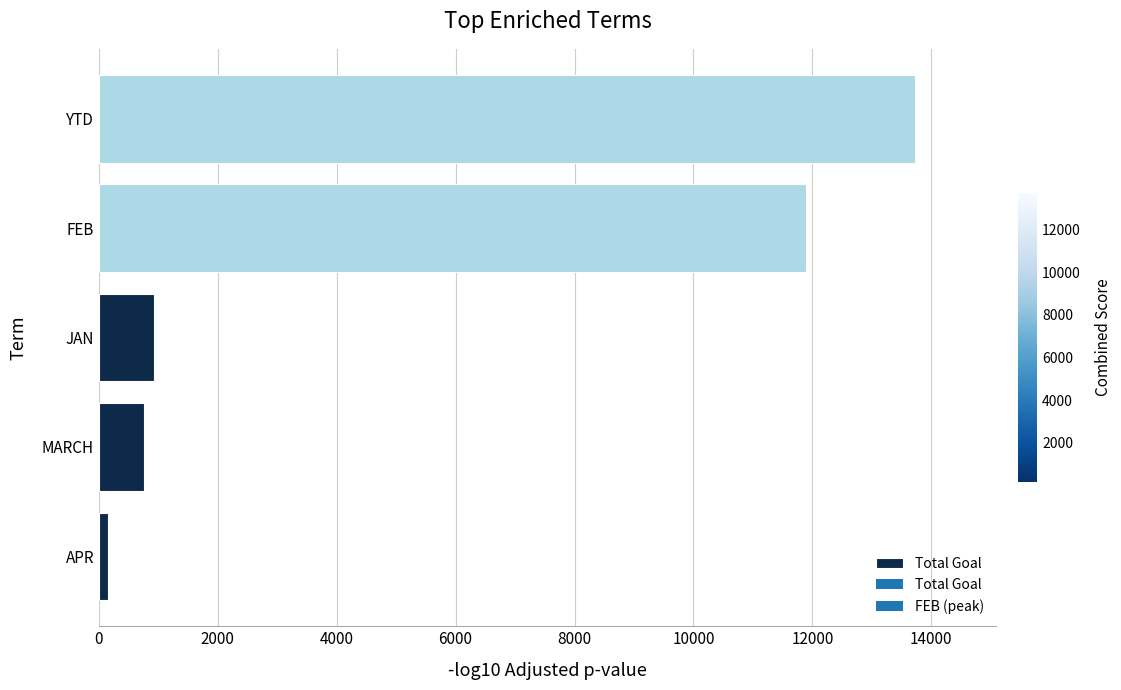

Reading bottom to top, extract all data points from this chart.

APR=159	MARCH=753	JAN=921	FEB=11888	YTD=13721